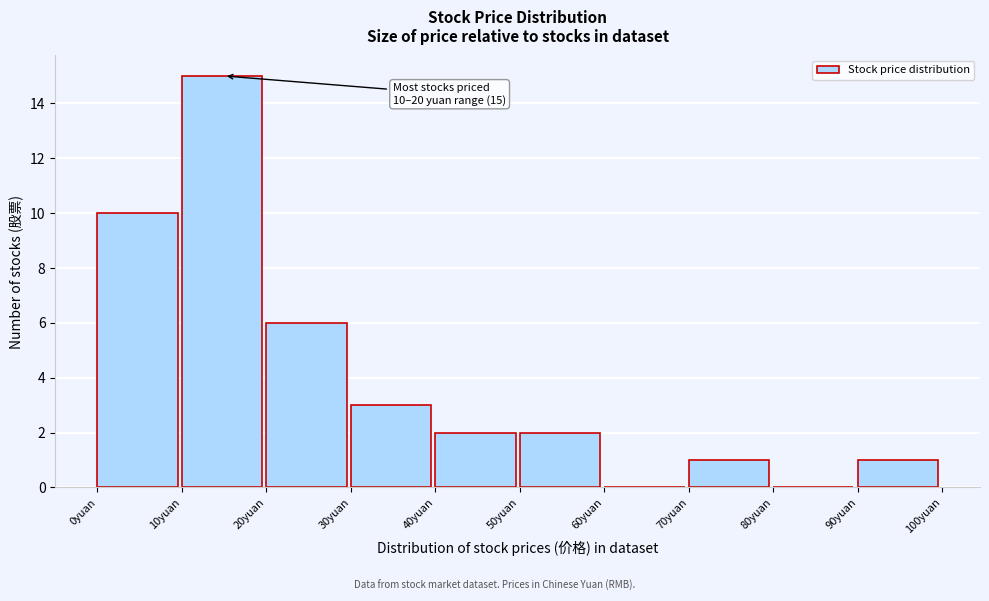

Over which range of the x-axis is the bar tallest?

10 to 20